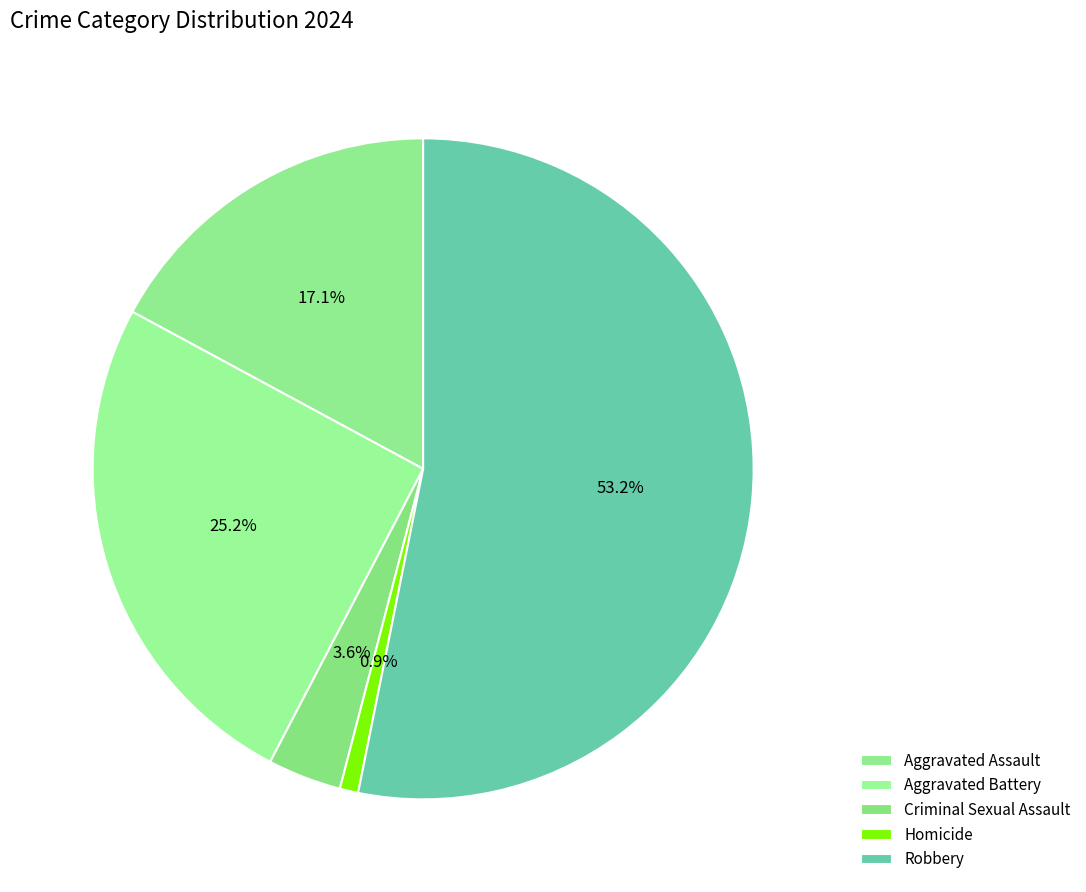

Combined, do Criminal Sexual Assault and Aggravated Assault account for over 50%?

No